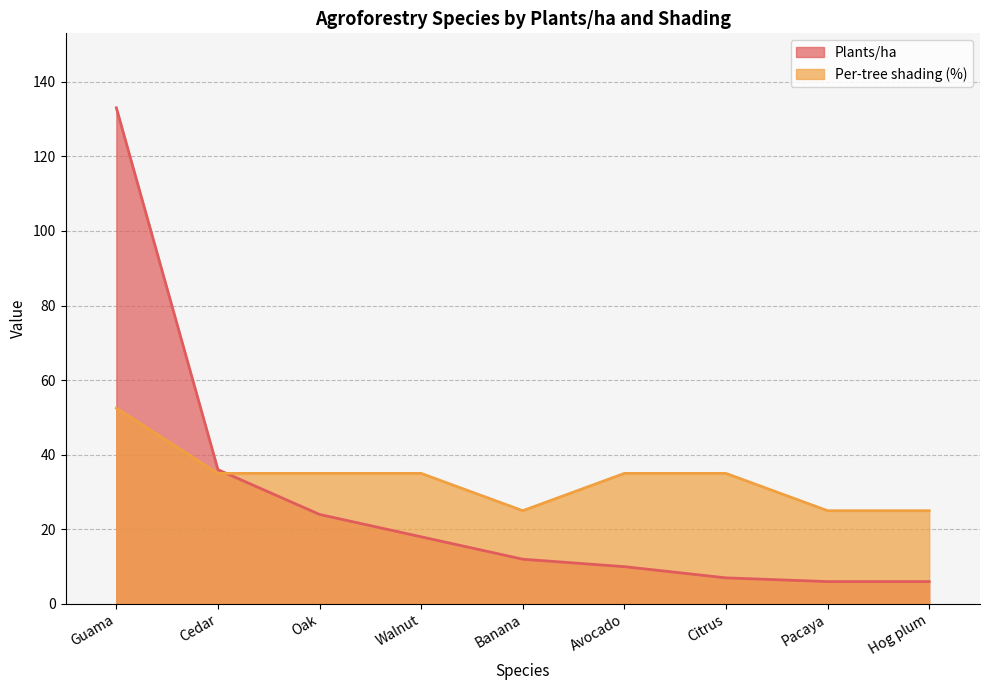

True or false: Plants/ha has more than 1 points higher than both neighbors.

False